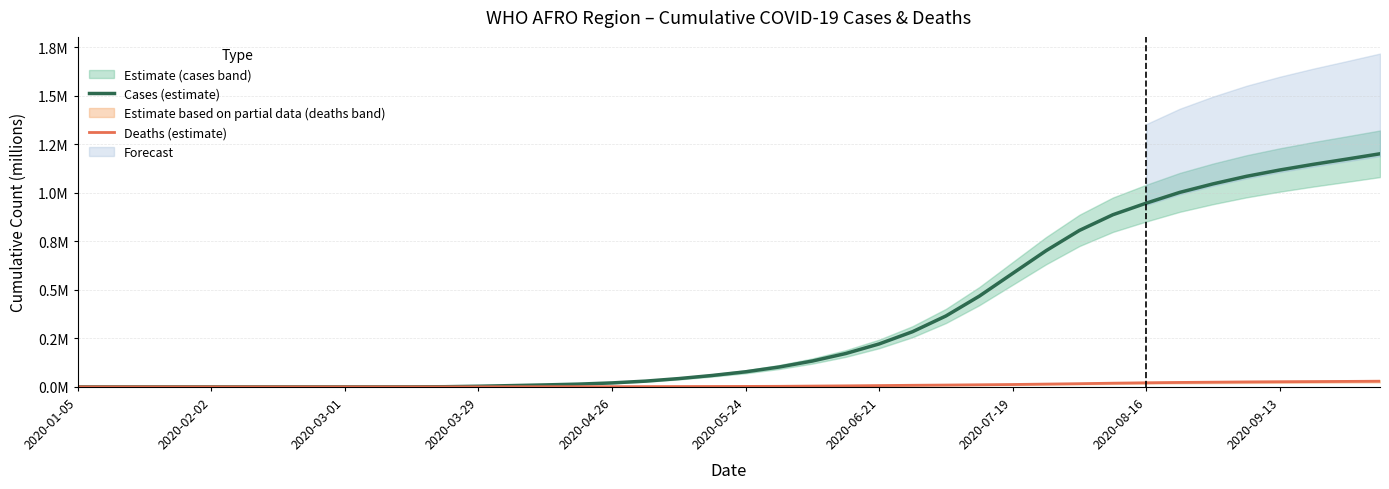

True or false: Deaths (estimate) has a value of 0.0 at 2020-08-16.

False